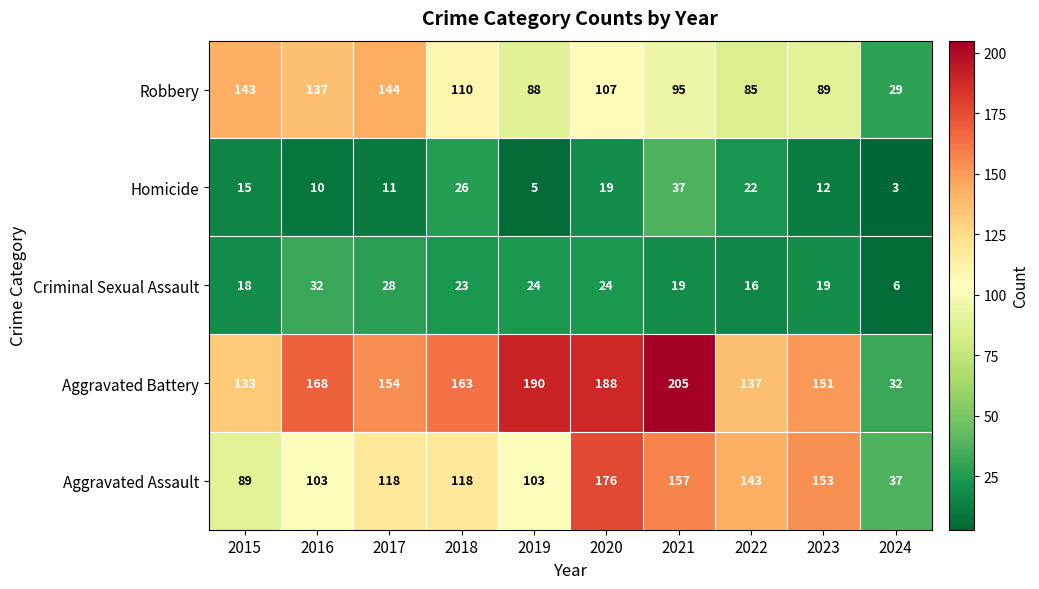

Which label corresponds to the largest value in the chart?

2021